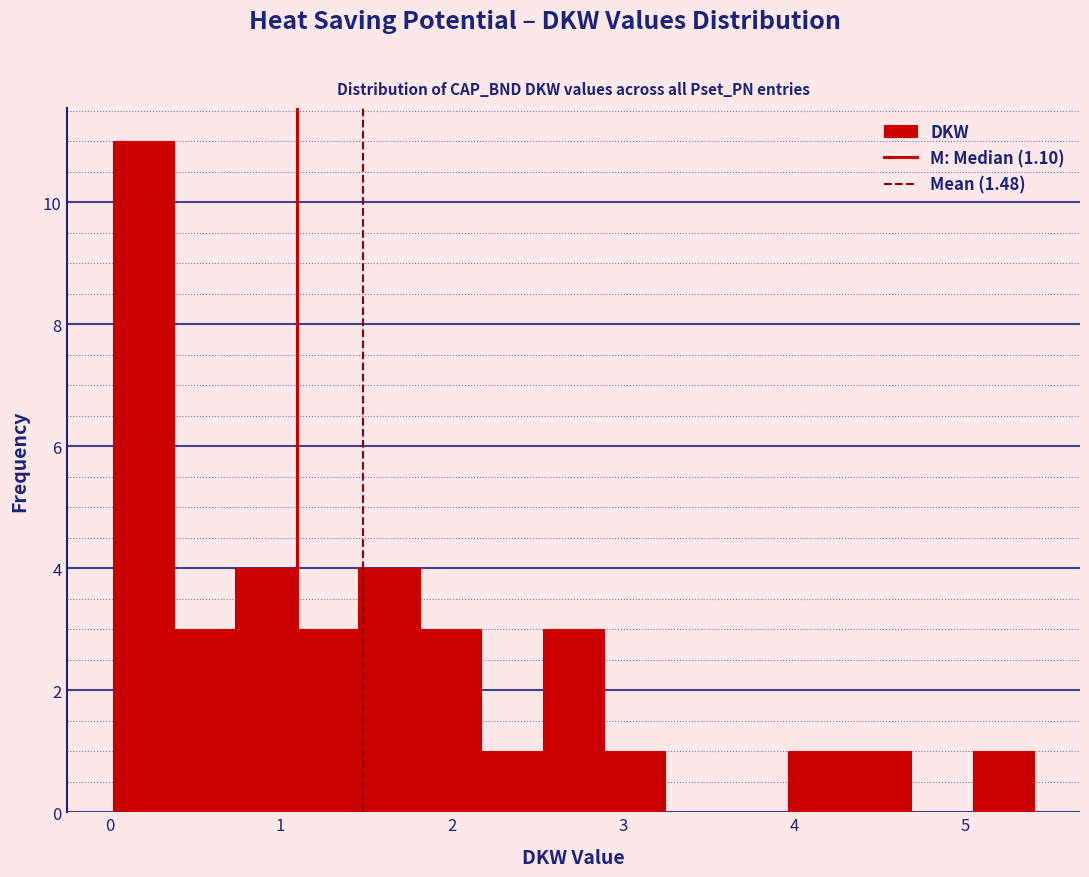

Read against the x-axis, roughly where is the centre of the tallest bar?

0.2